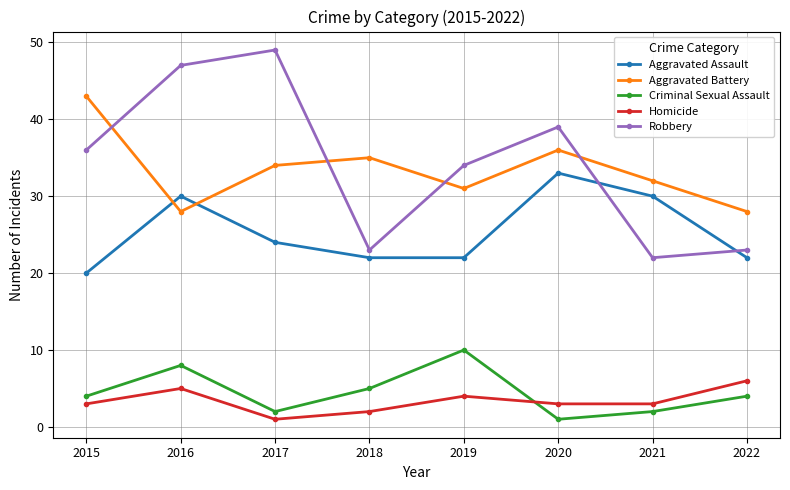

How many interior local peaks does the Robbery series have?

2